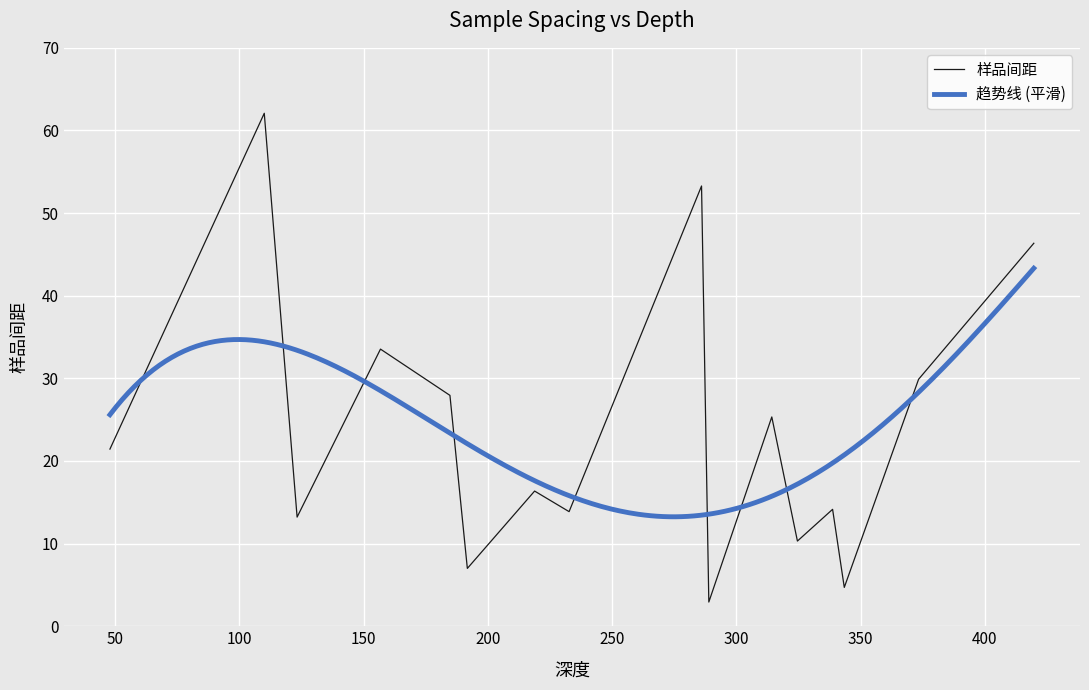

Rank the categories by value from highest to lowest.

110.08, 285.98, 419.64, 156.83, 373.29, 184.77, 314.24, 48.0, 218.83, 338.7, 232.7, 123.29, 202.47, 324.55, 191.77, 343.4, 288.91